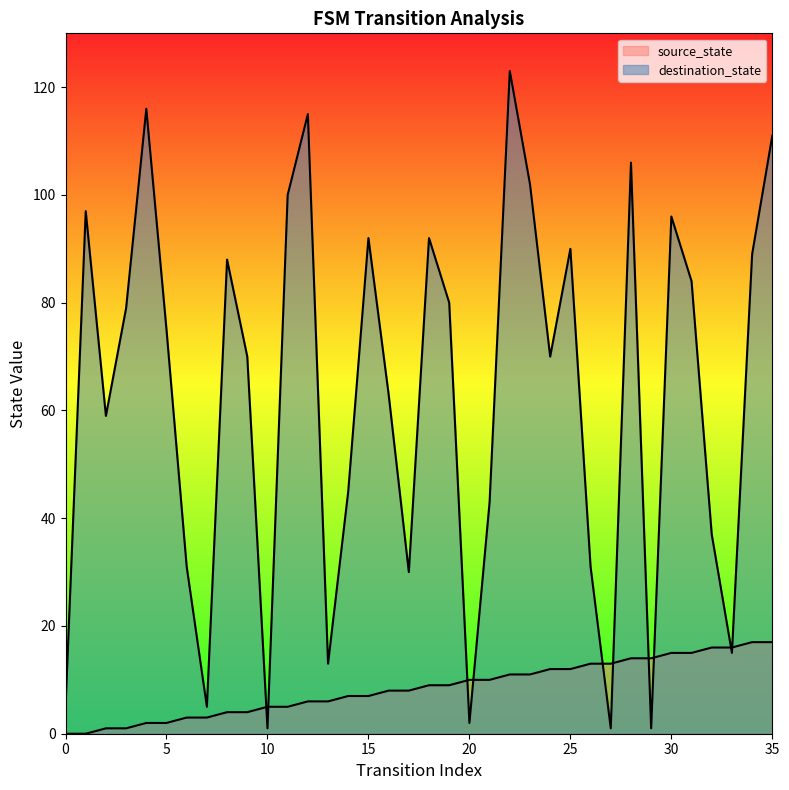

Which series has the largest total across all categories?

destination_state